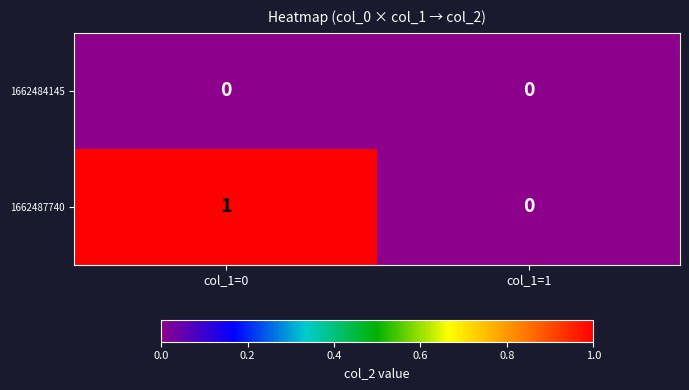

Which series has the largest total across all categories?

1662487740